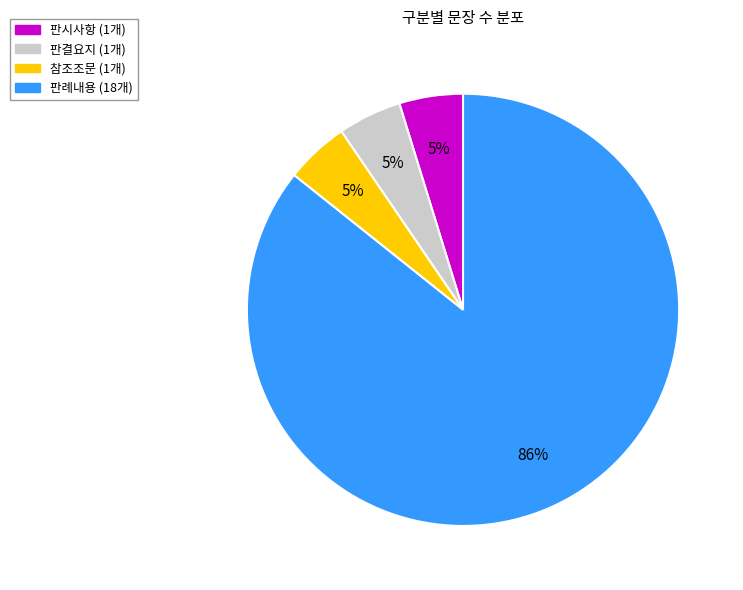

True or false: 참조조문 accounts for 5% of the total.

True